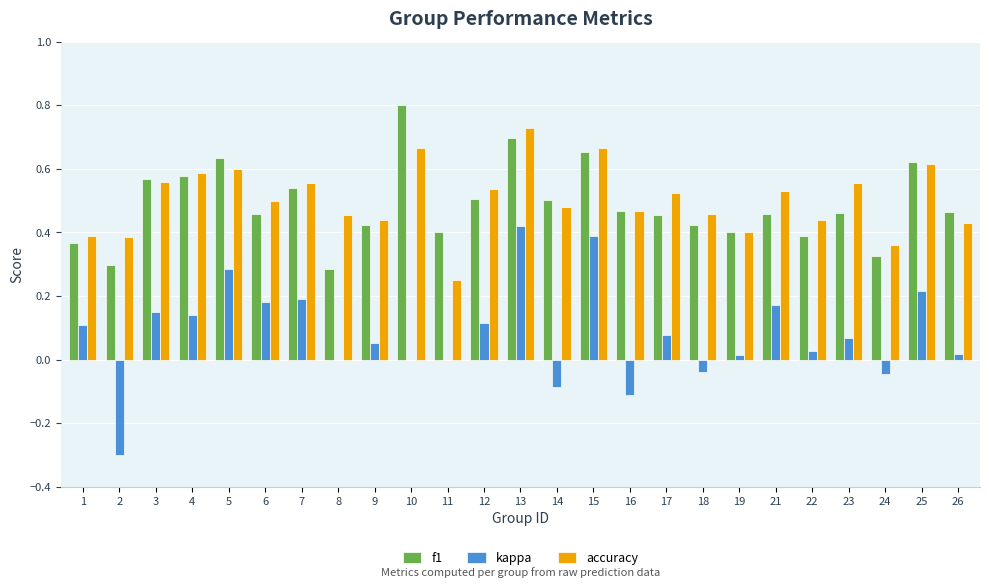

What is the sum of all accuracy values?

12.6